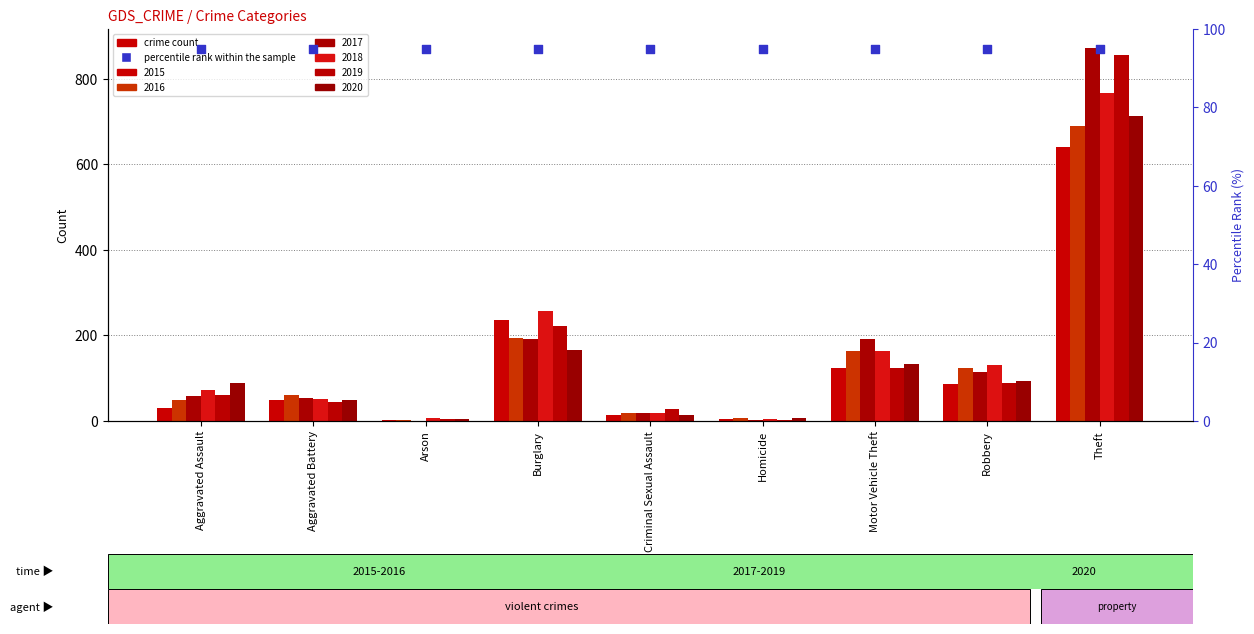

At how many categories does at least one series exceed 600?

1